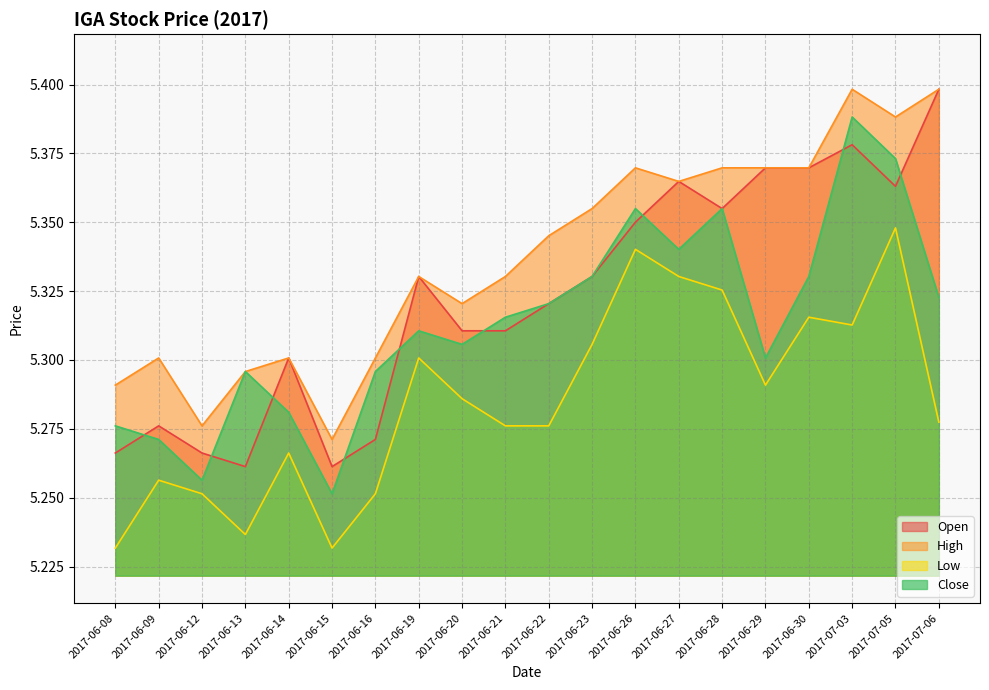

At which category does the chart reach its minimum across all series?

2017-06-08